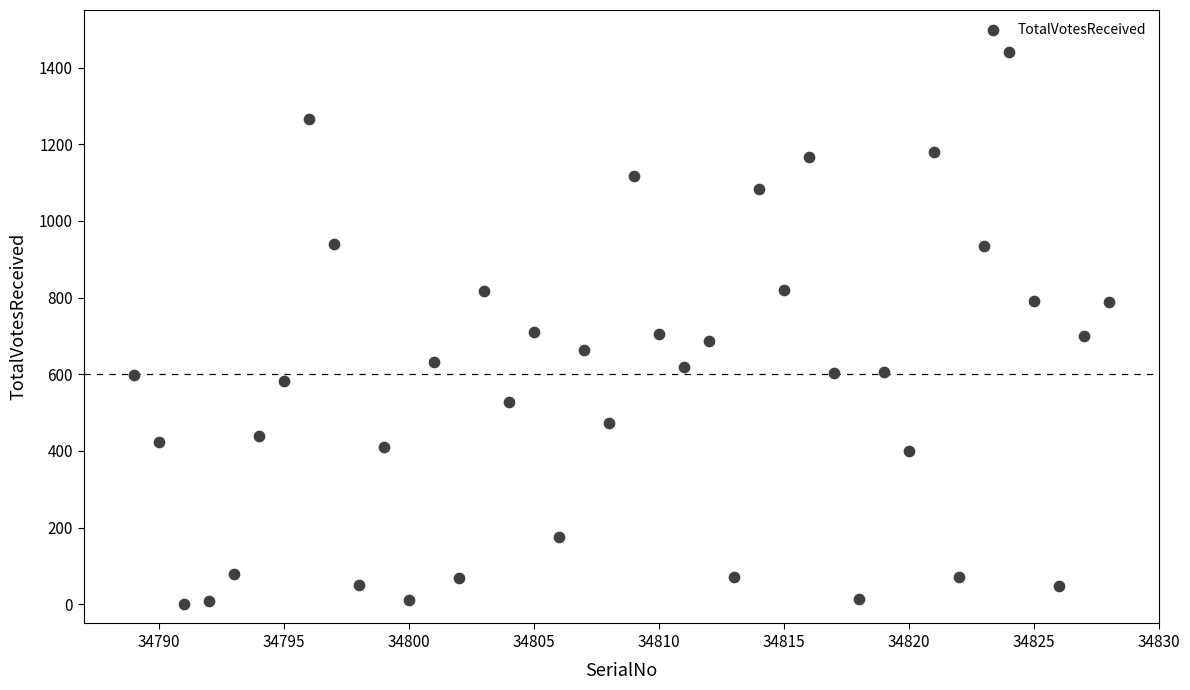

What is the range of Y values (max minus min)?

1441